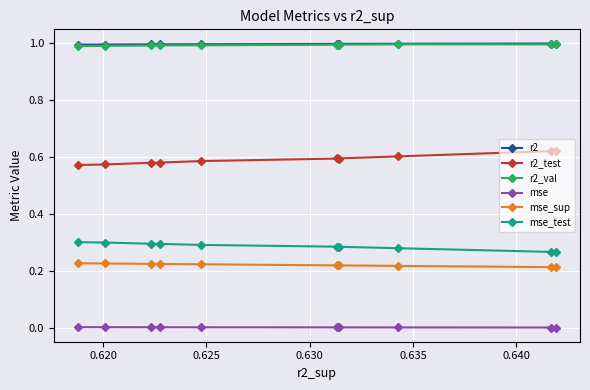

Which series has the largest range (max minus min)?

r2_test